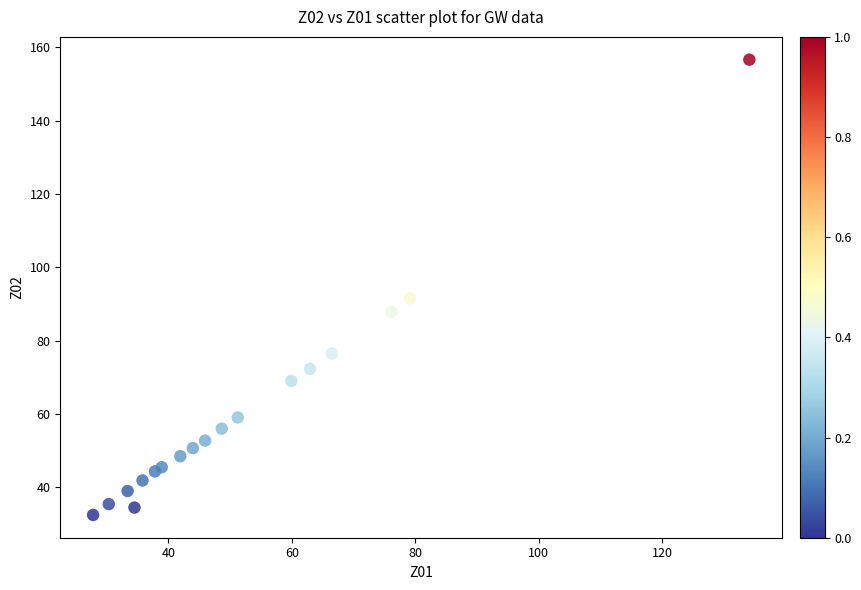

What Y value in the scatter plot is closest to 94?

91.5